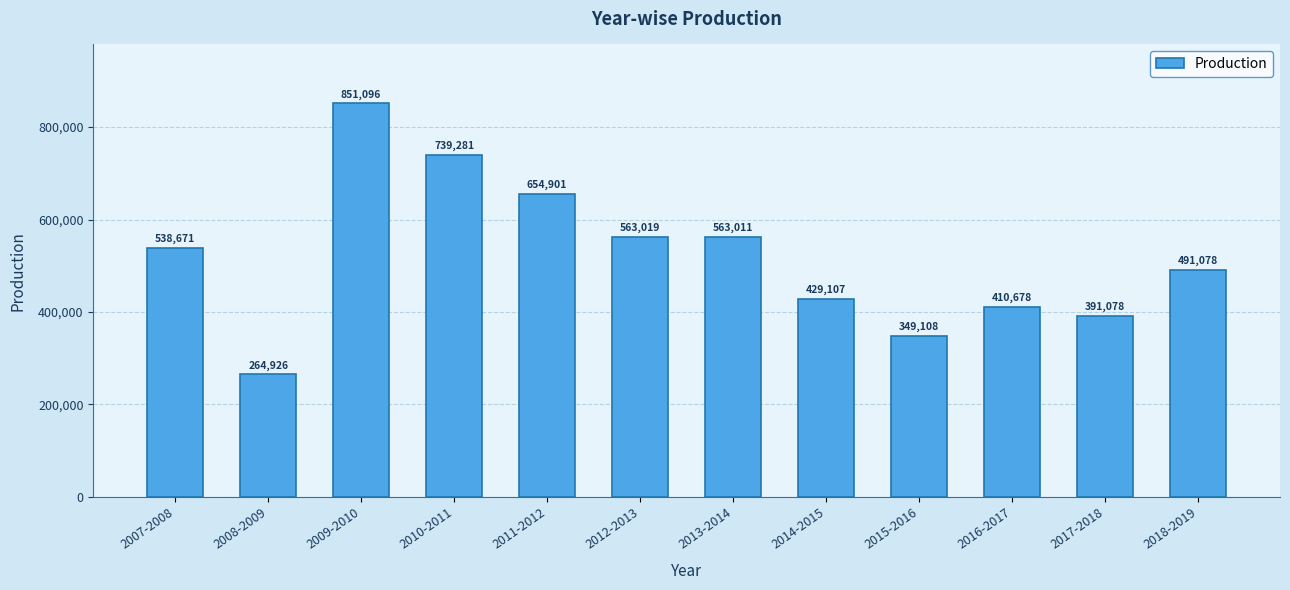

What value does the data have at 2009-2010, to the nearest 100?

851100